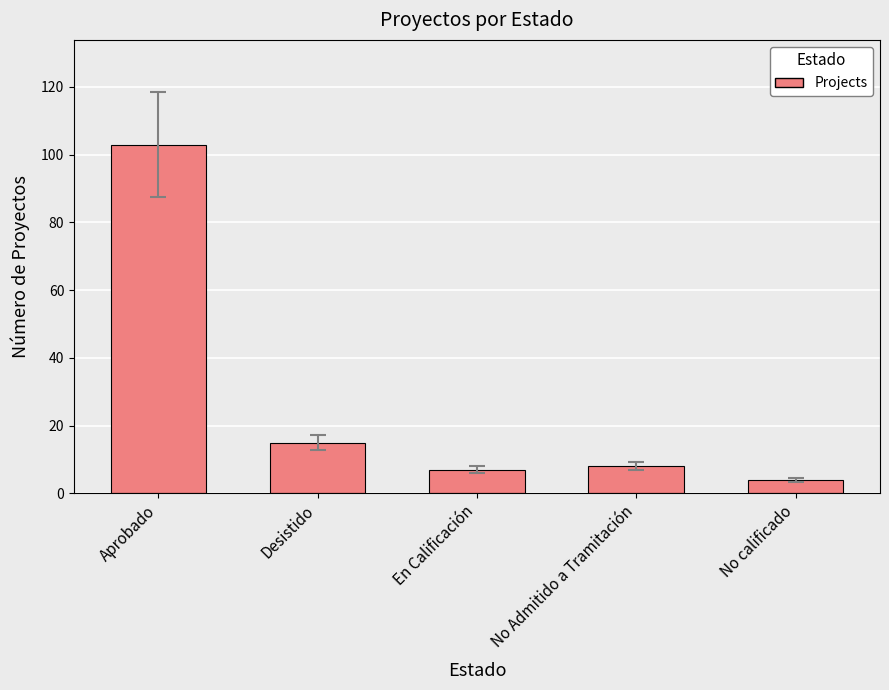

Is it true that the value at En Calificación is 12?

False